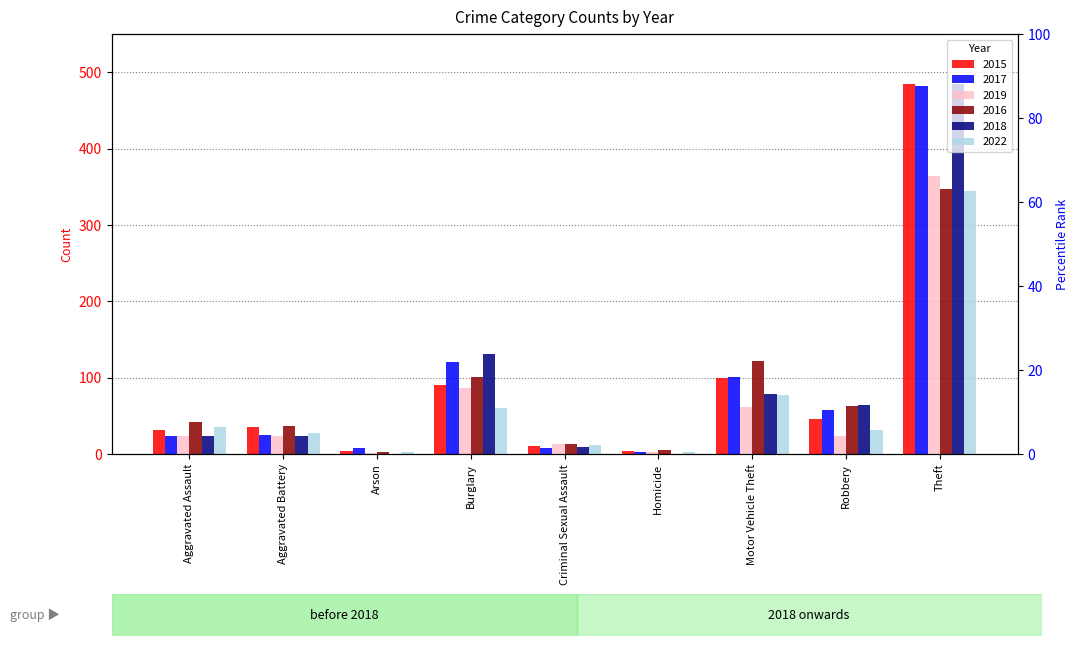

What is the total value across all series at Burglary?

589